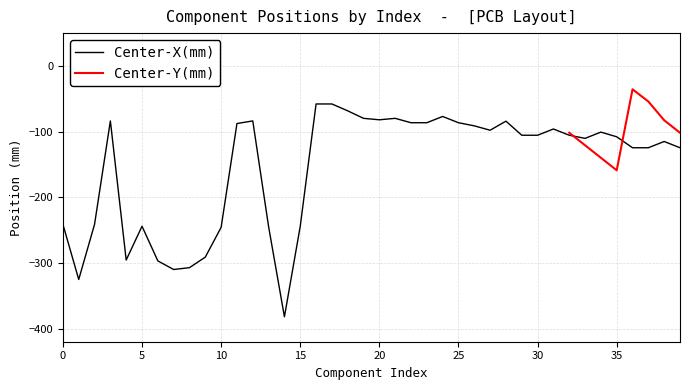

At which category does the chart reach its minimum across all series?

14